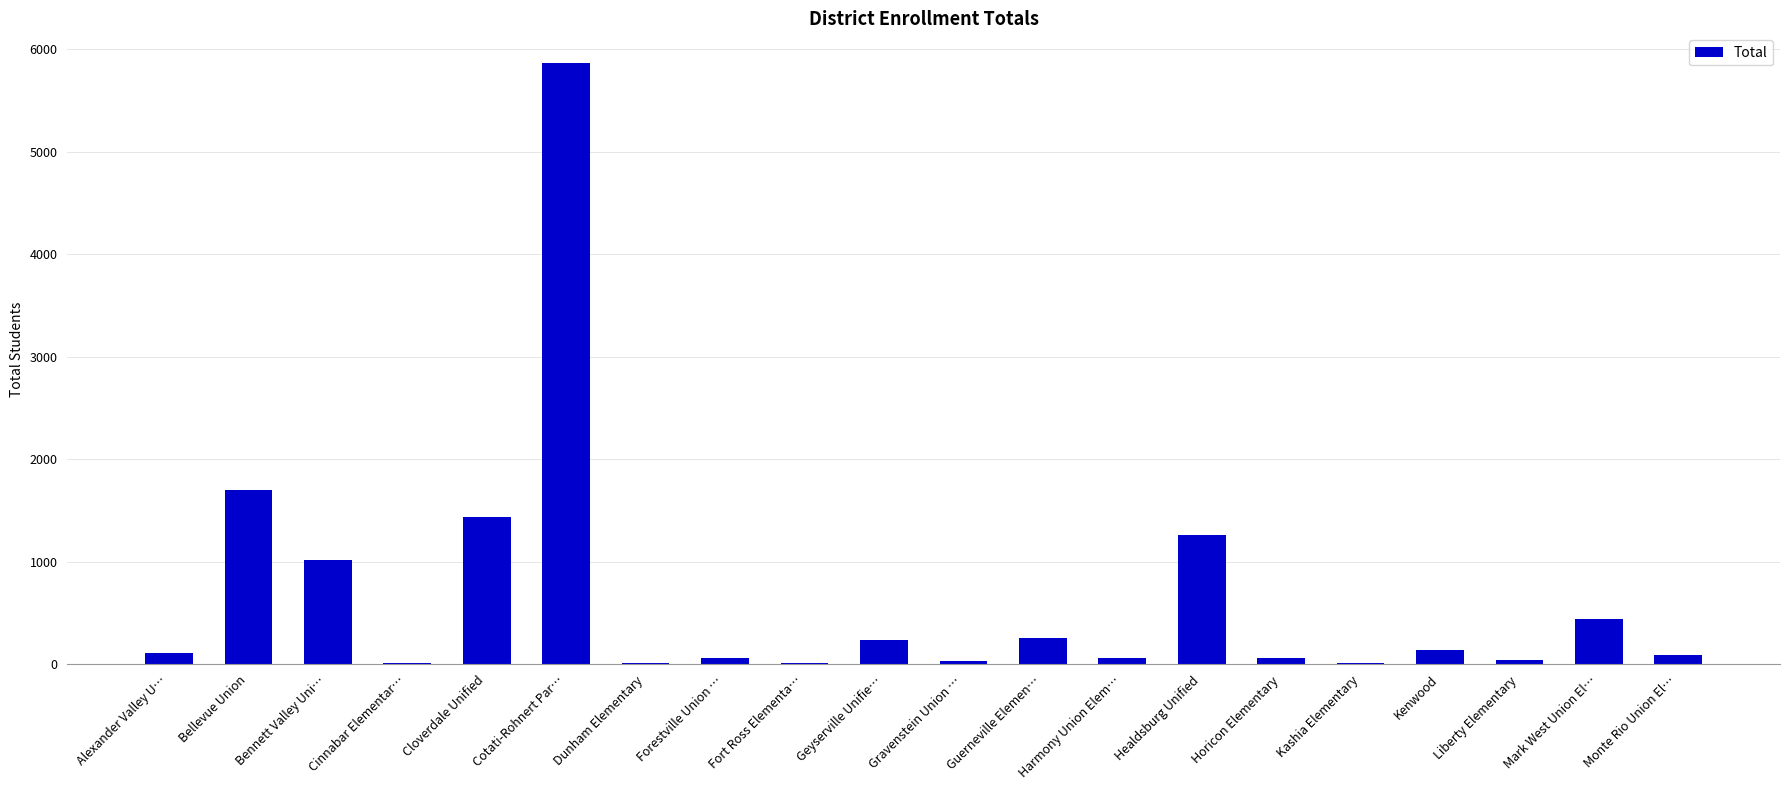

Are the bars horizontal?

No